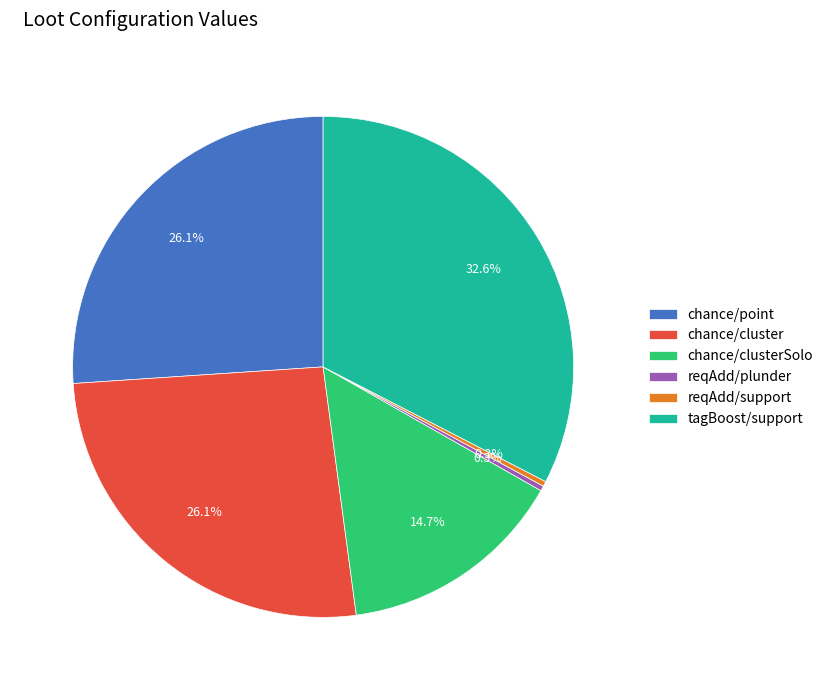

Which slice is the largest?

tagBoost/support